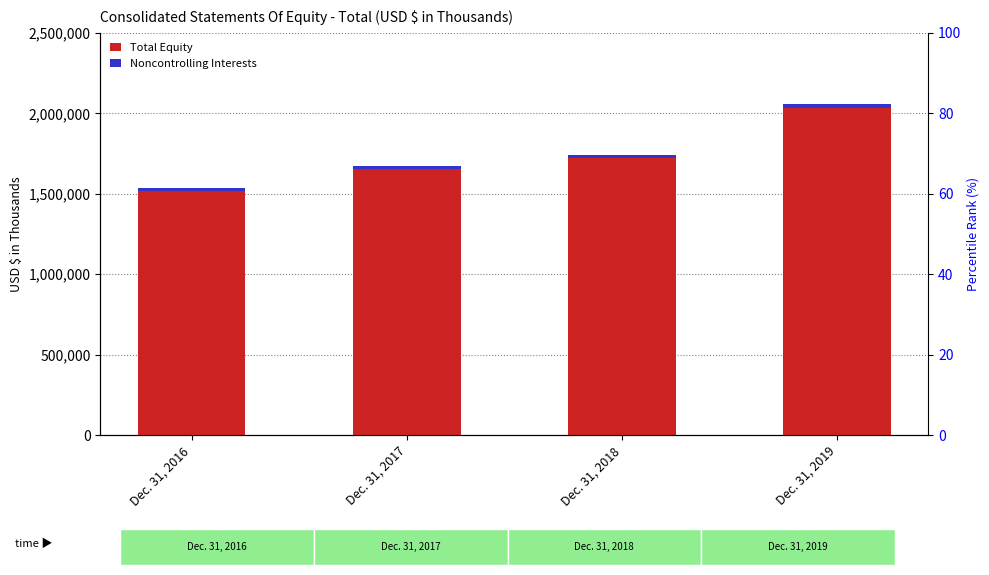

Rank the categories by Noncontrolling Interests value from highest to lowest.

Dec. 31, 2019, Dec. 31, 2018, Dec. 31, 2017, Dec. 31, 2016